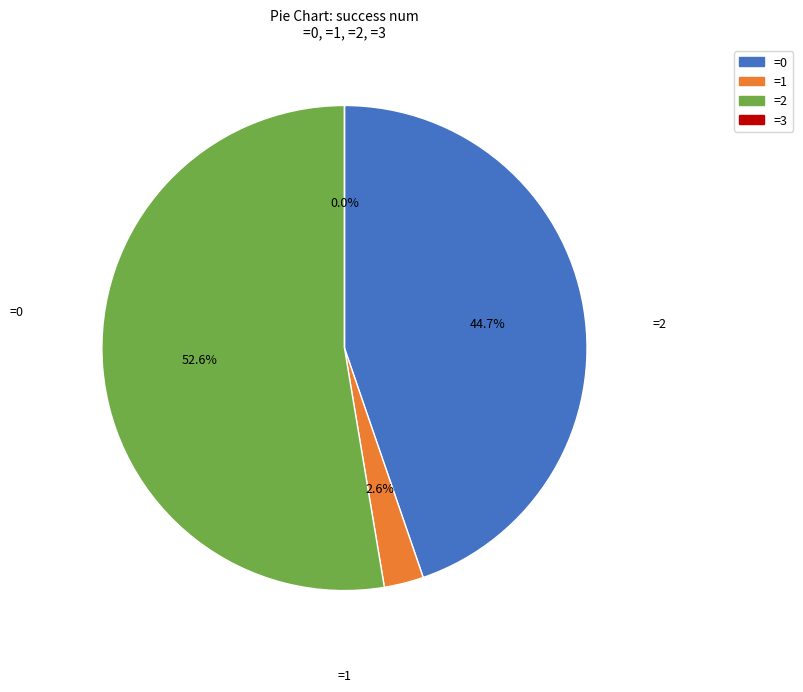

True or false: 0 accounts for 25% of the total.

False